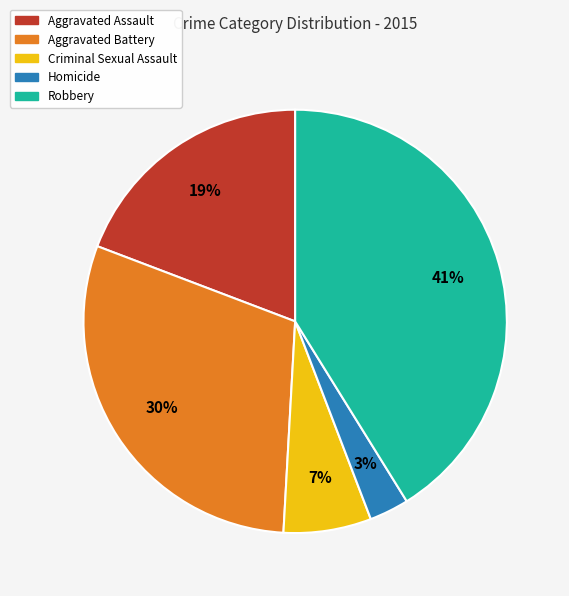

Count the number of slices in the pie.

5